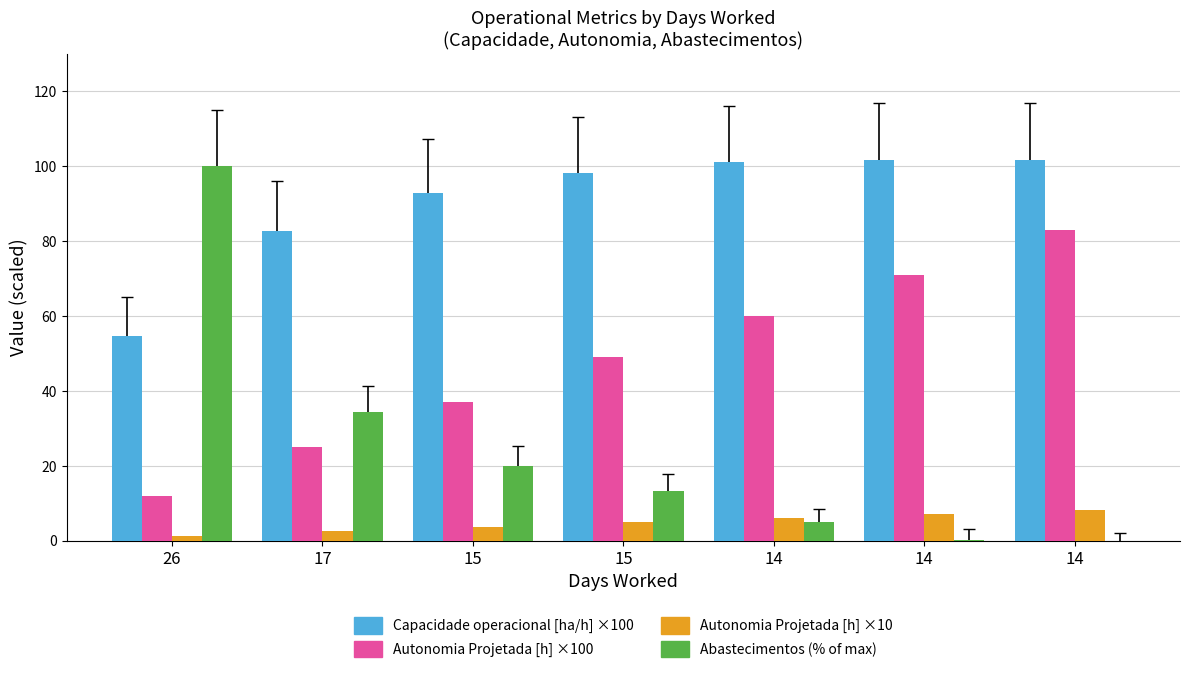

How many groups of bars are there?

7